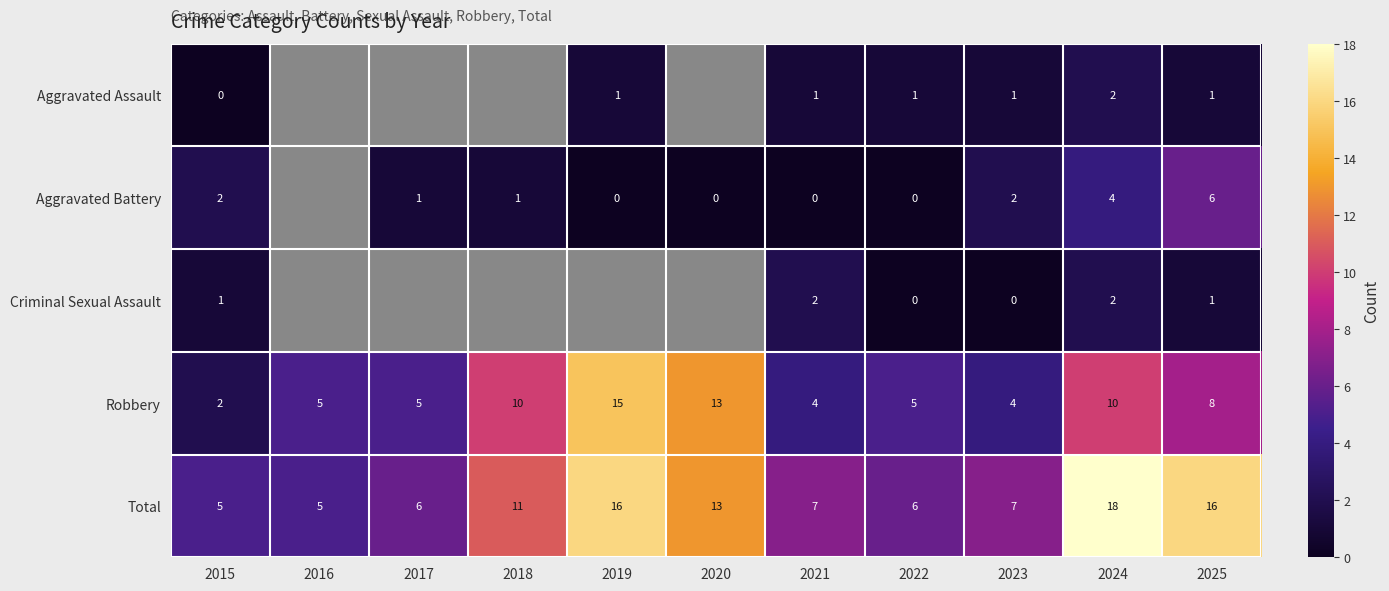

What is the greatest value displayed?

18.0